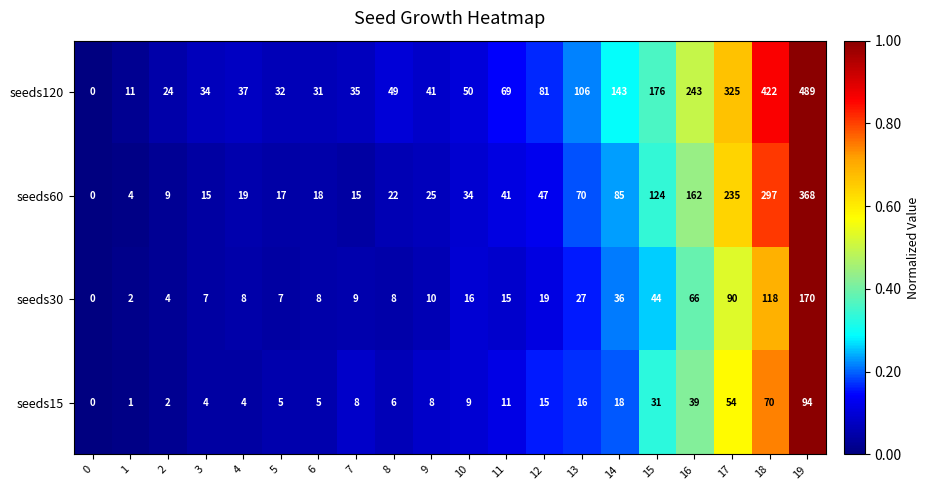

The seeds30 series shows 2 at 9. True or false?

False